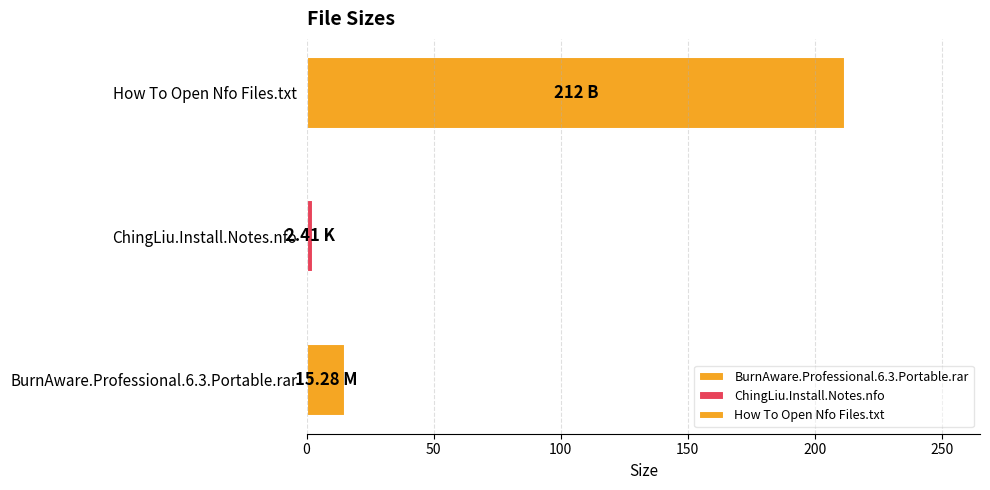

List the labels in order of value, largest first.

How To Open Nfo Files.txt, BurnAware.Professional.6.3.Portable.rar, ChingLiu.Install.Notes.nfo